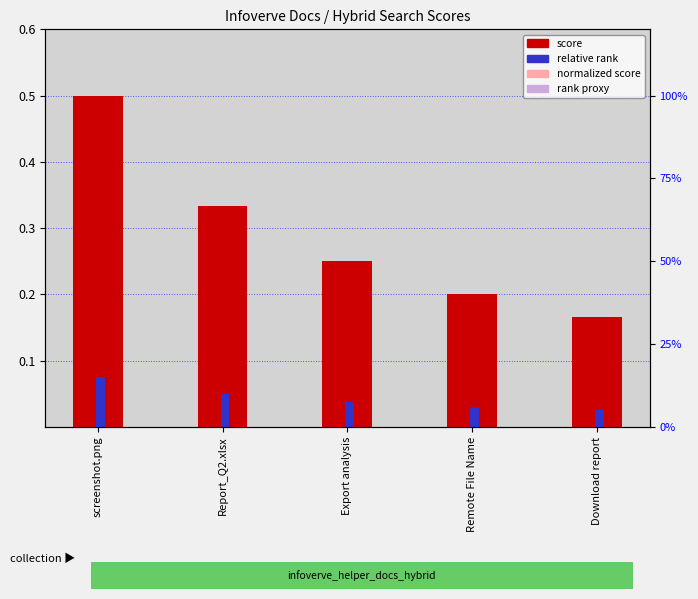

Does the chart contain stacked bars?

No